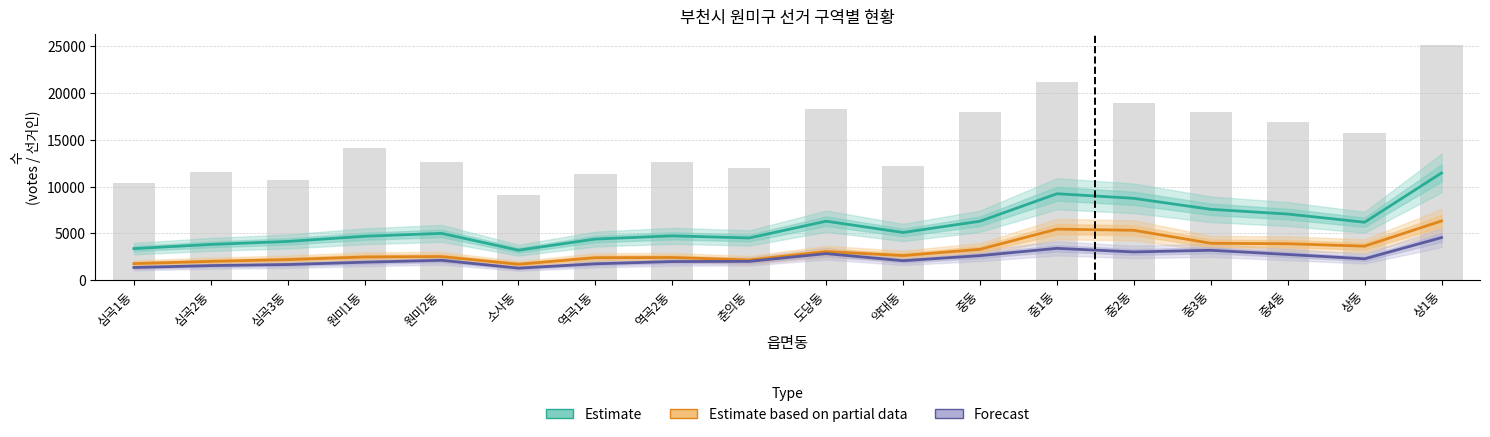

Where does the Estimate based on partial data series first go above 2644?

도당동